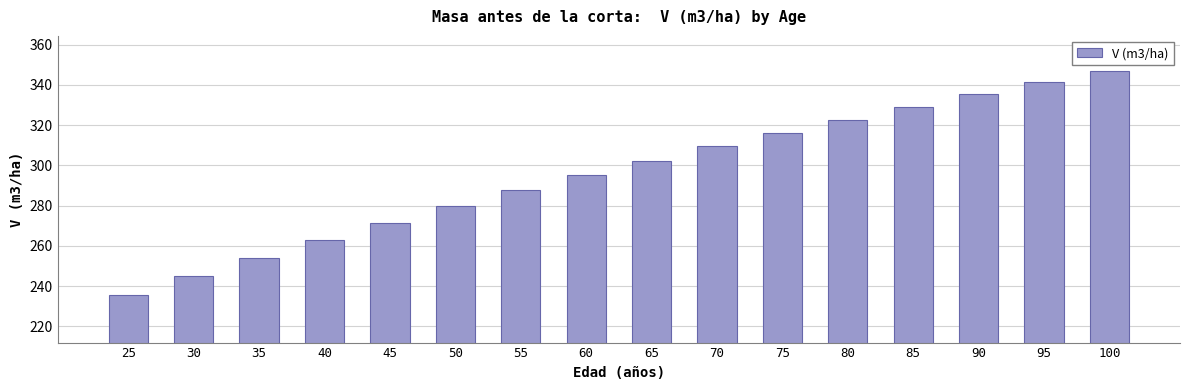

The chart shows a value of 279.7 at 50. True or false?

True